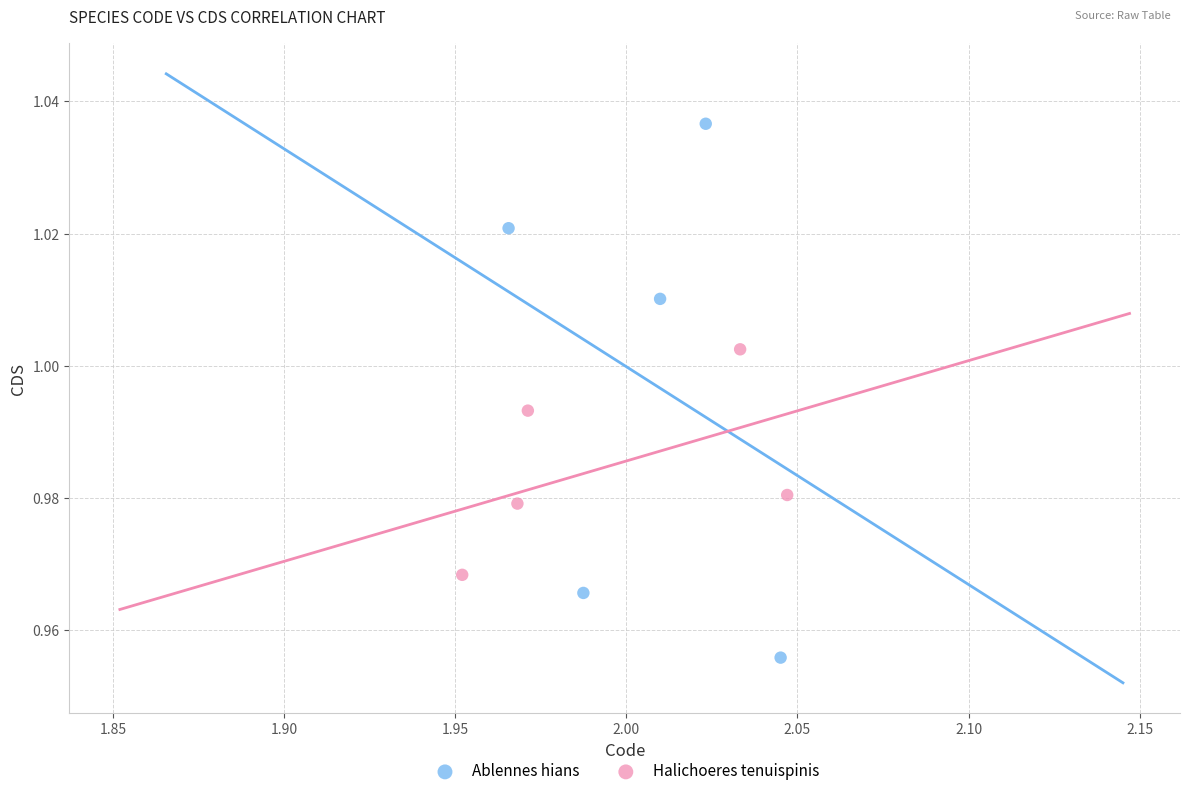

Which series contains the highest Y value?

Ablennes hians